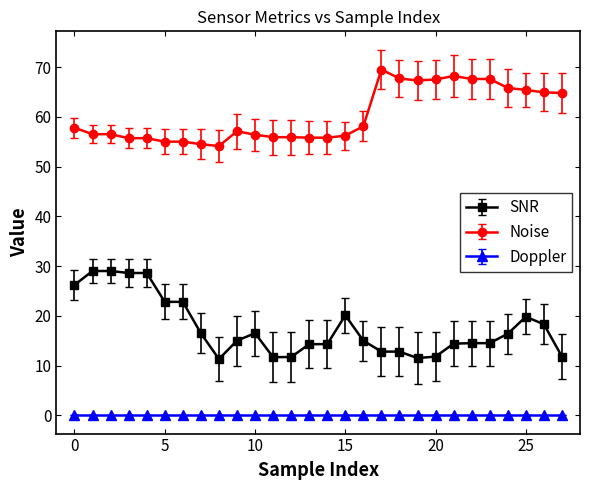

Which series has the largest total across all categories?

Noise